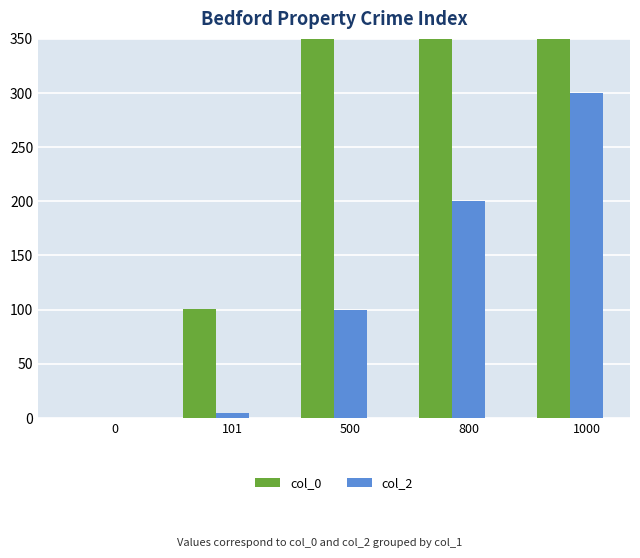

Which has a higher value, 1000 or 500?

1000